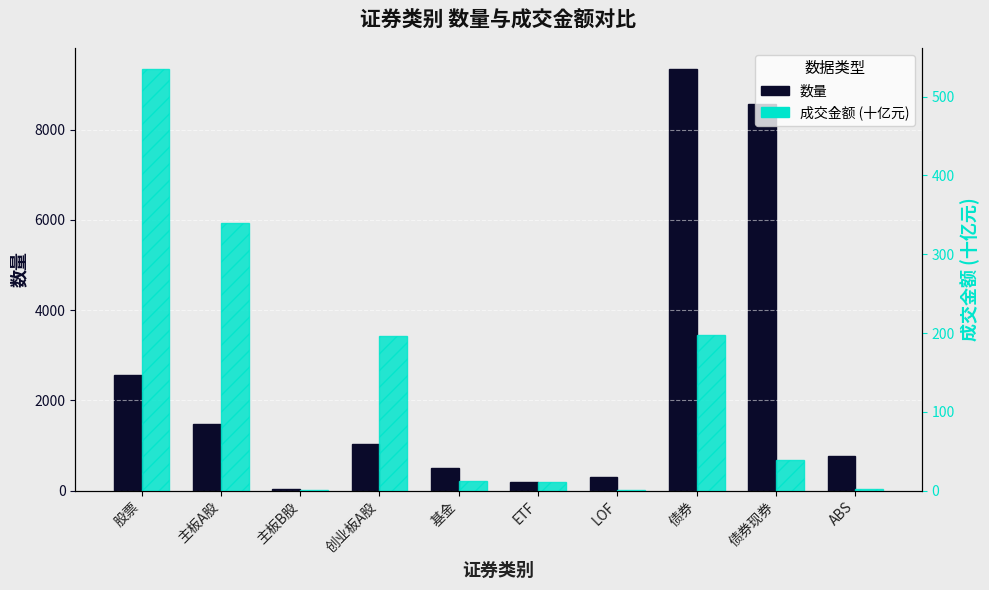

What is the average value of the 成交金额 (十亿元) series?

133.2